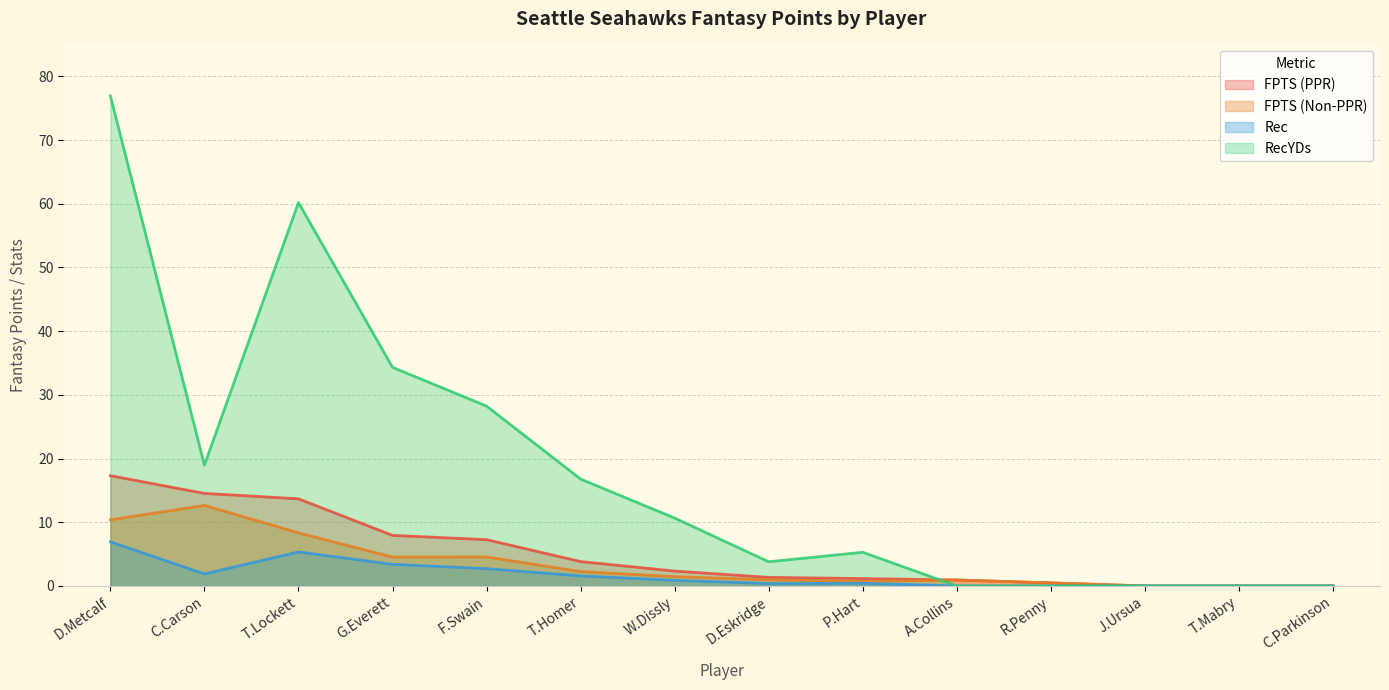

At which label does FPTS (Non-PPR) first exceed 1?

D.Metcalf